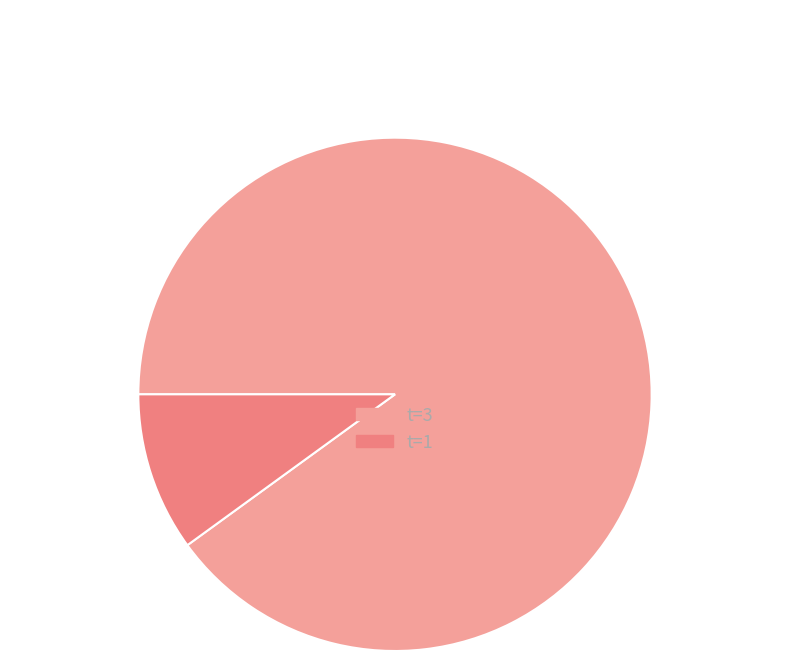

Which slice is the largest?

t=3